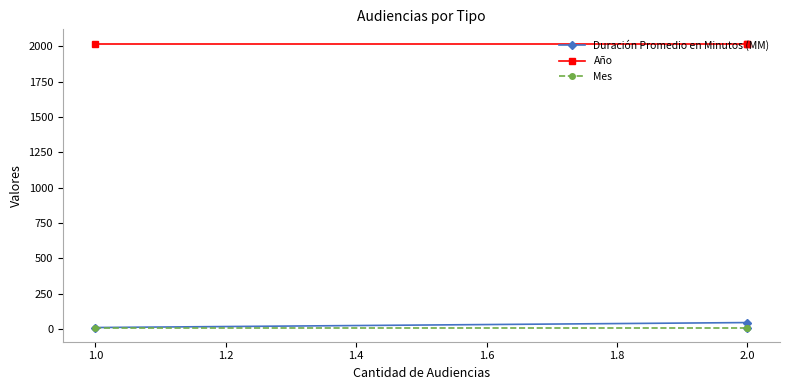

What is the sum of all Mes values?

33